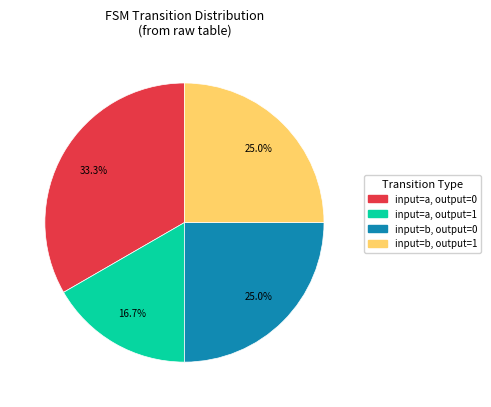

Does any single category account for the majority?

No